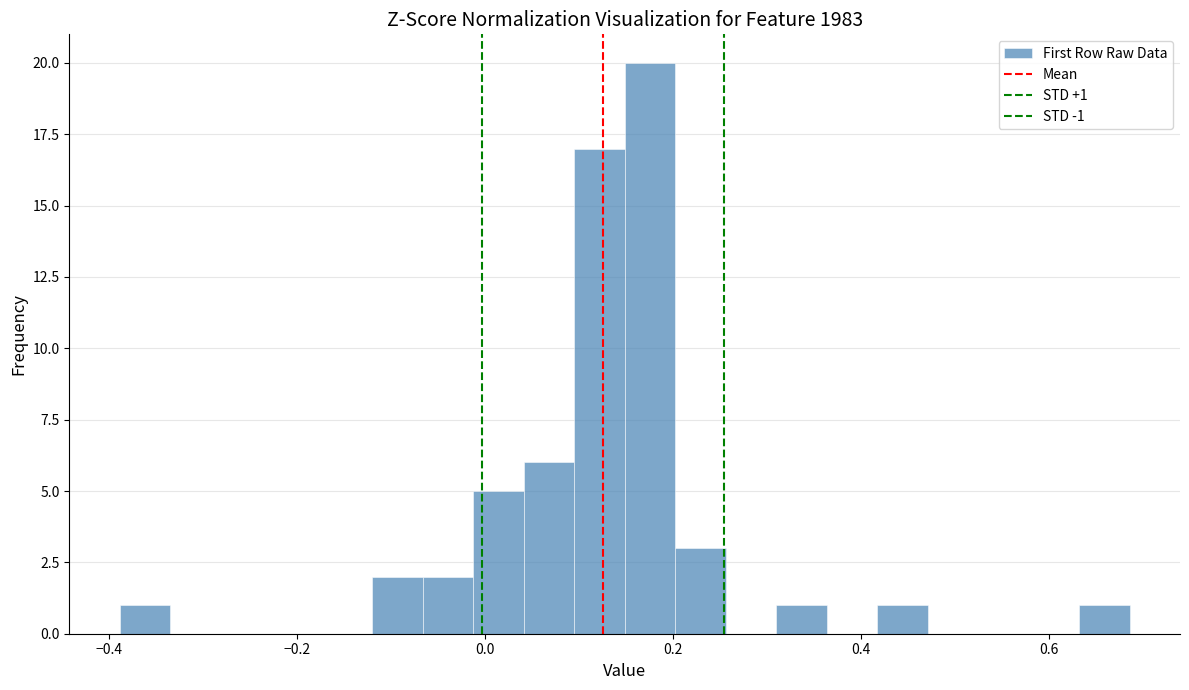

Around what value on the x-axis is the tallest bar? Give the approximate position of its centre, as read against the axis.

0.18